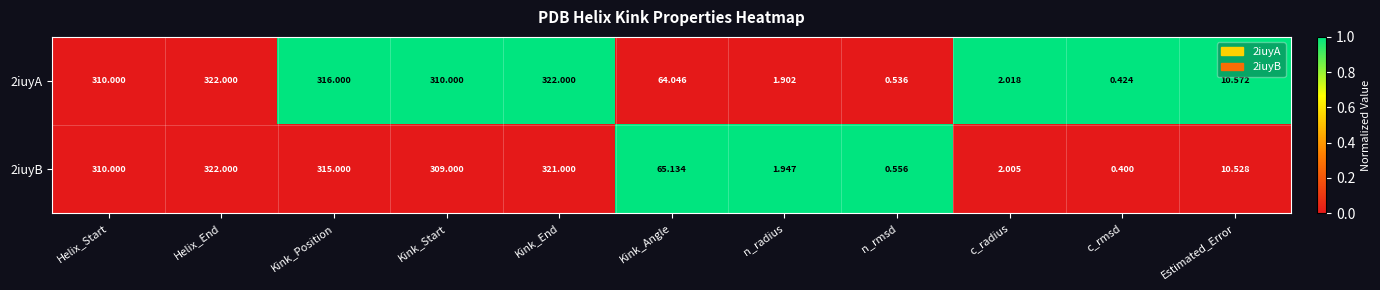

How many data points does each series have?

11